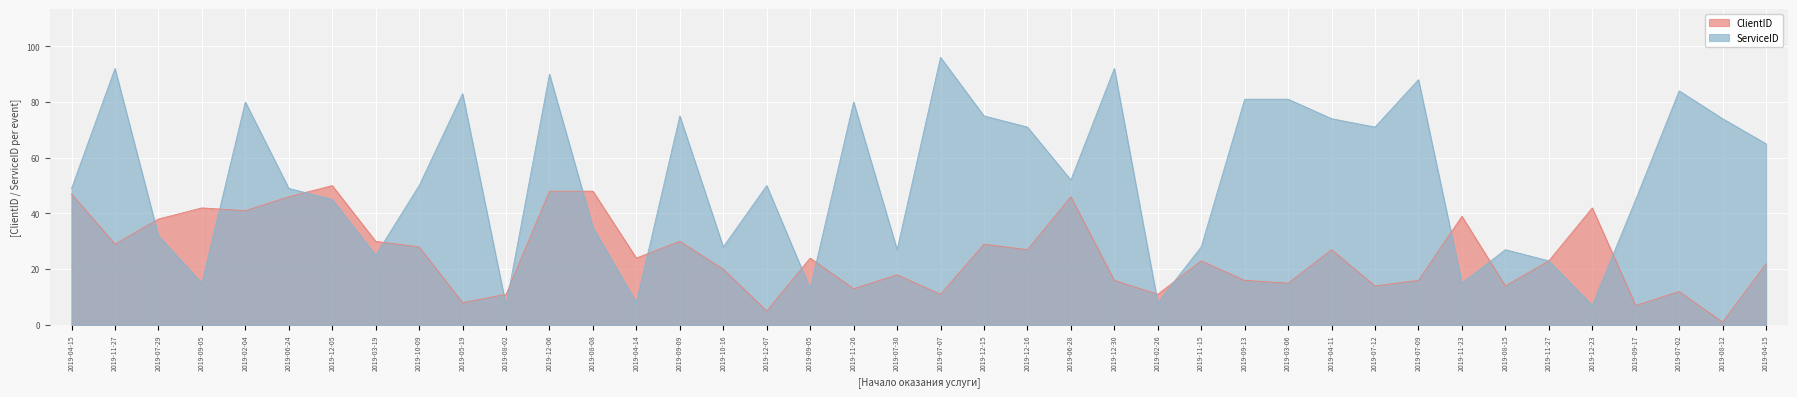

What is the average value of the ClientID series?

25